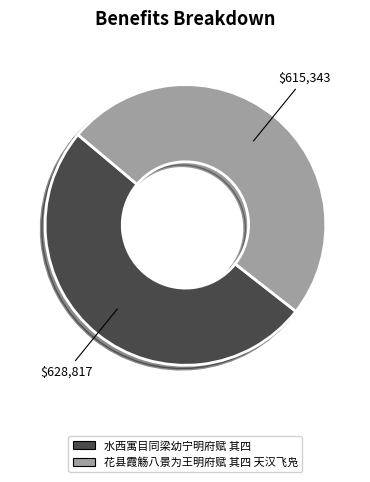

Combined, do 水西寓目同梁幼宁明府赋 其四 and 花县霞觞八景为王明府赋 其四 天汉飞凫 account for over 50%?

Yes